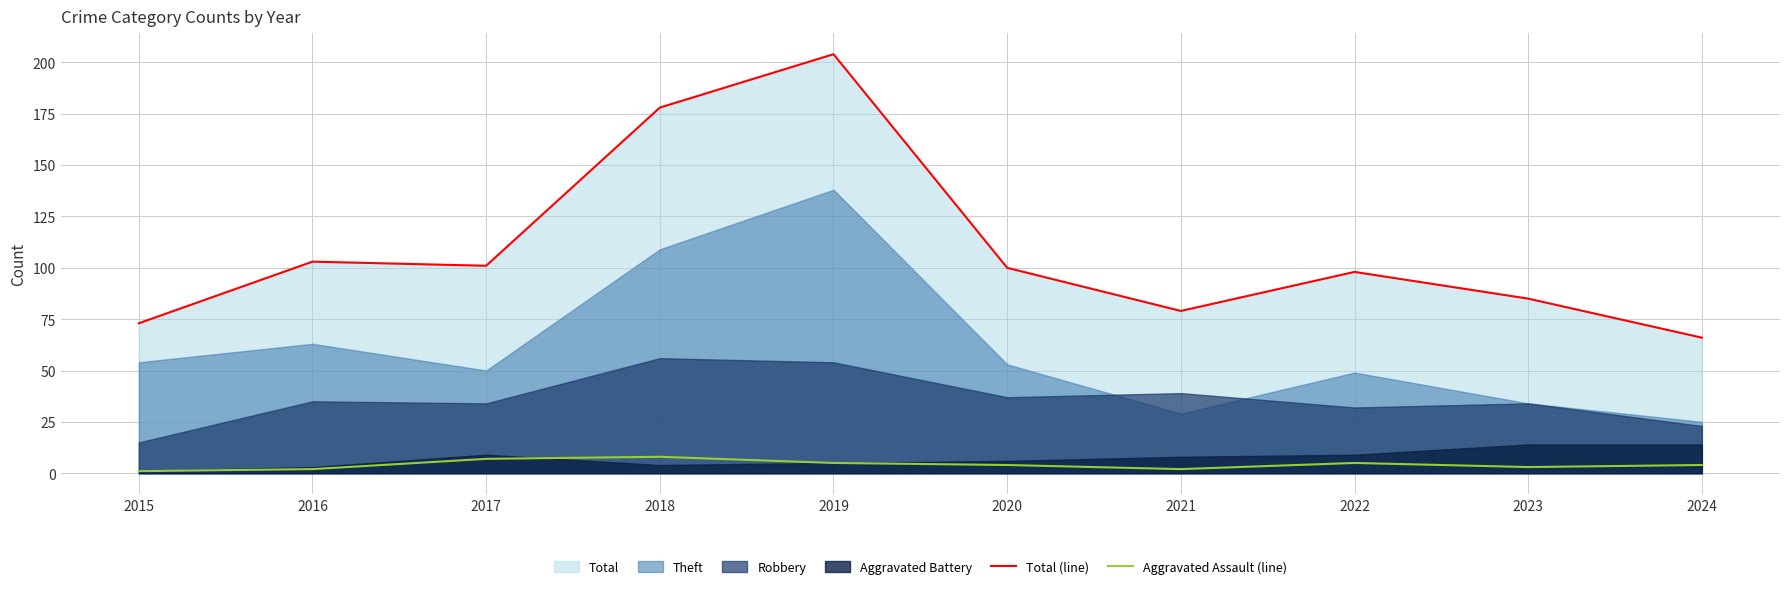

The value of Total (line) at 2018 is 47. True or false?

False